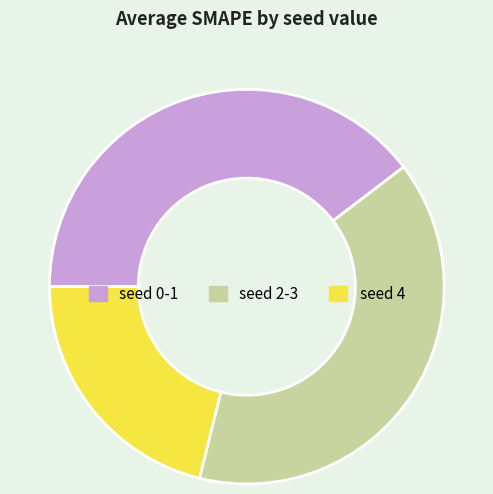

Which category has the smallest portion of the pie?

seed 4